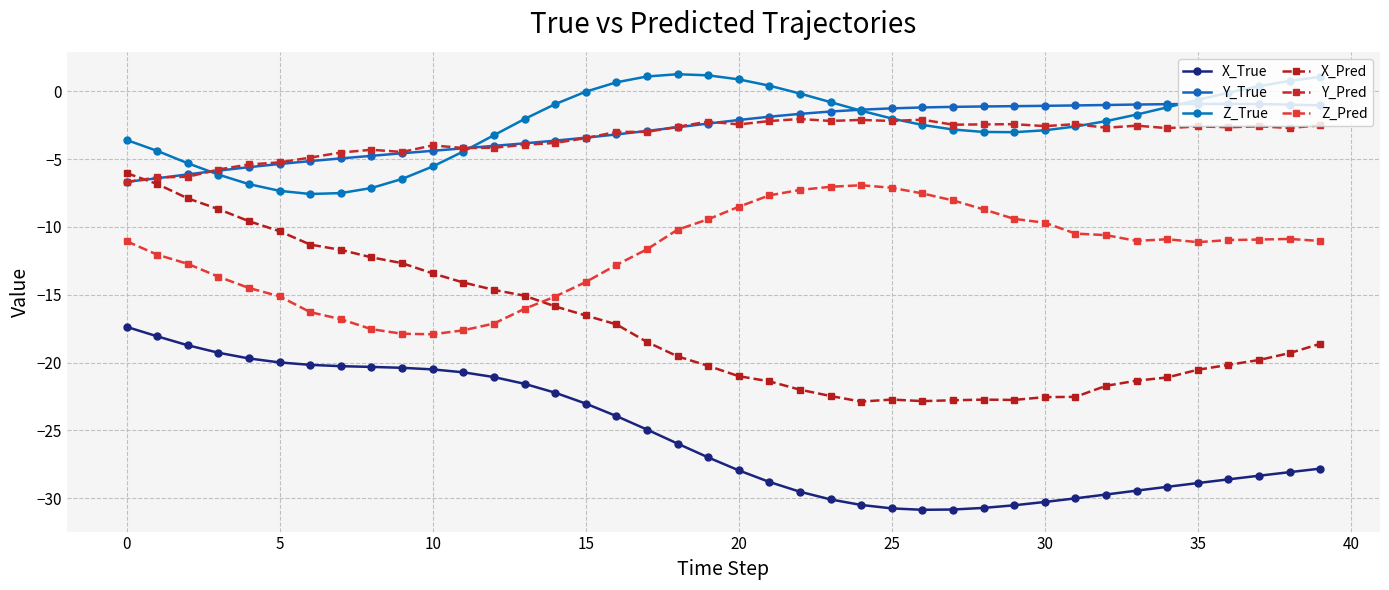

What is the difference between the maximum and minimum values in the Y_True series?

5.7